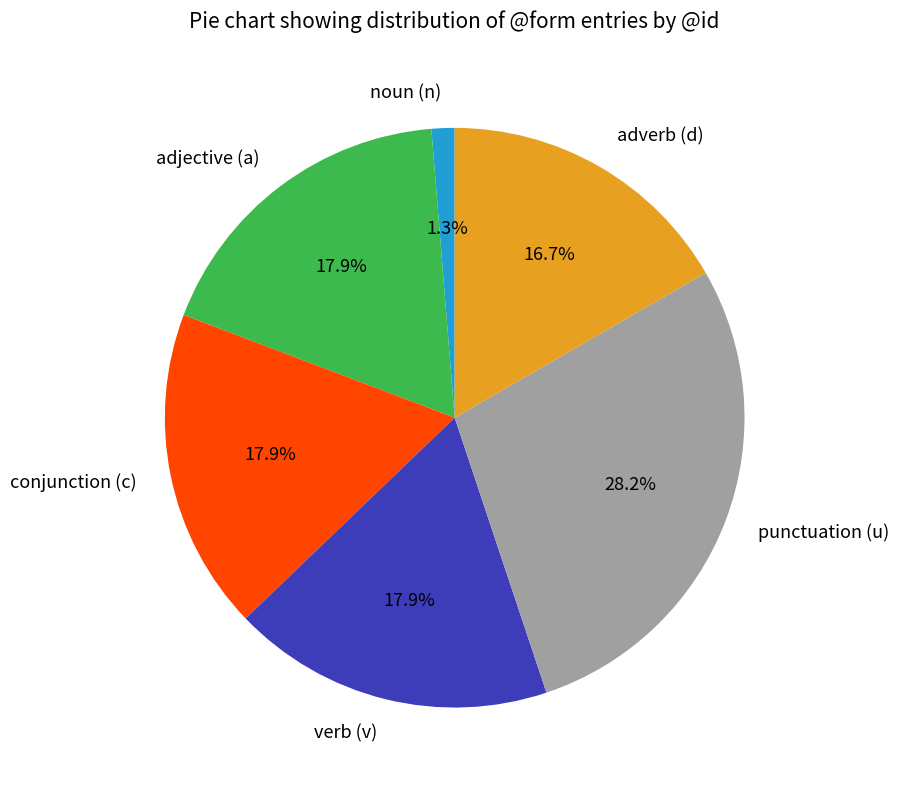

How many segments does this pie chart have?

6